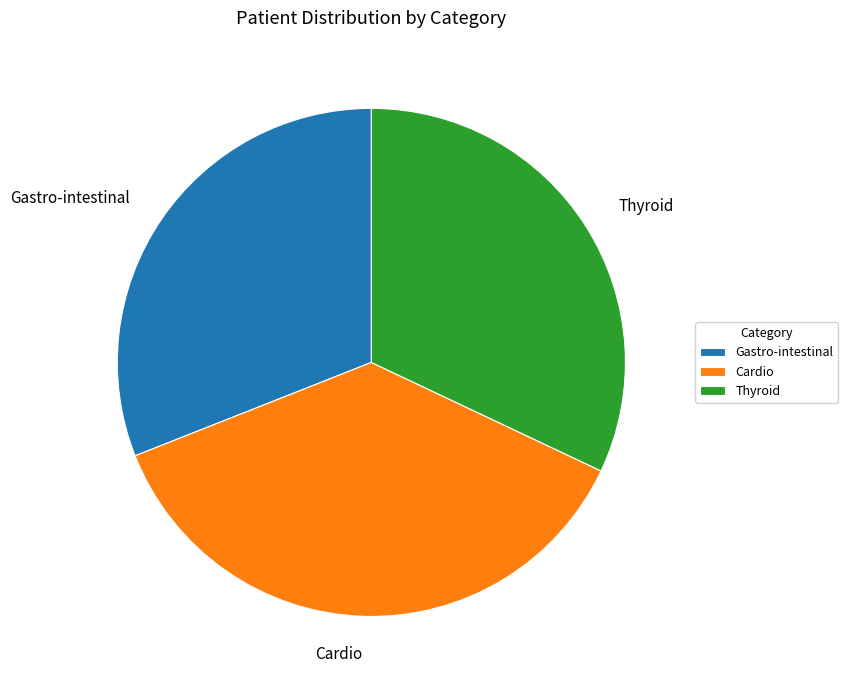

Rank the categories by value from lowest to highest.

Gastro-intestinal, Thyroid, Cardio